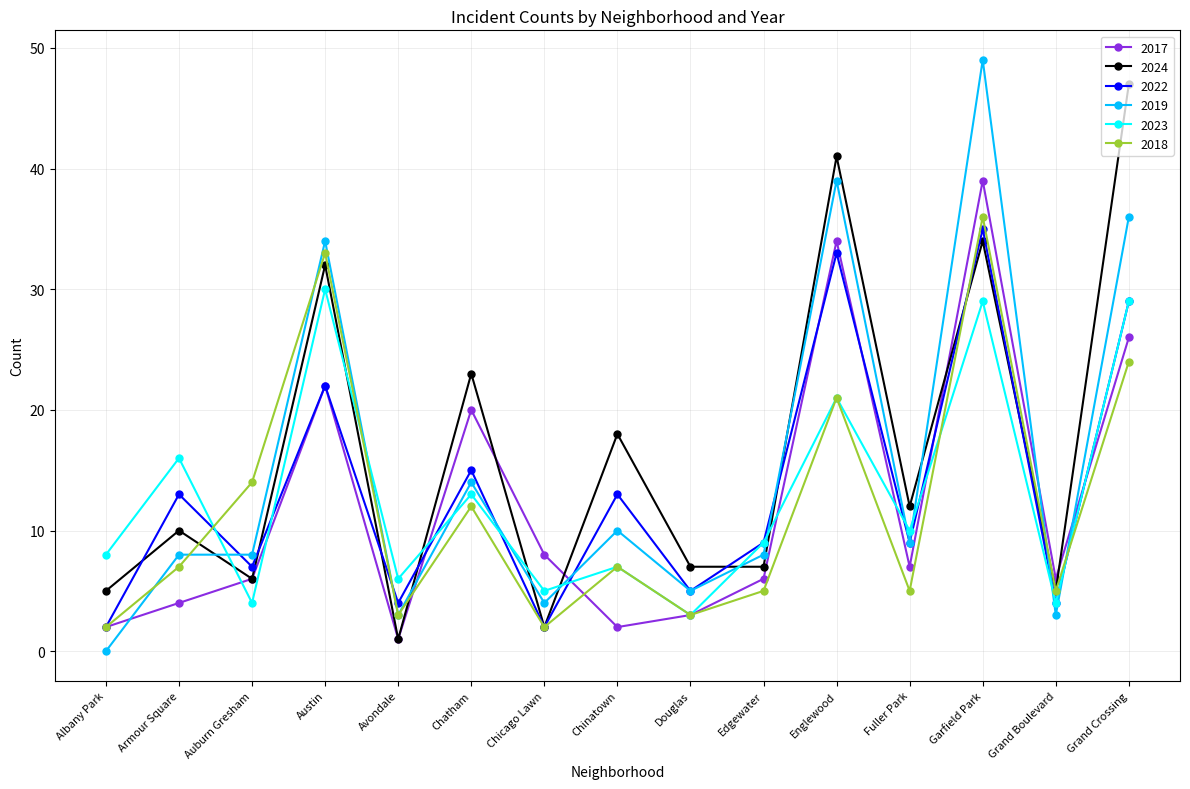

What is the value of the 2017 point at the 5th from the left?

1